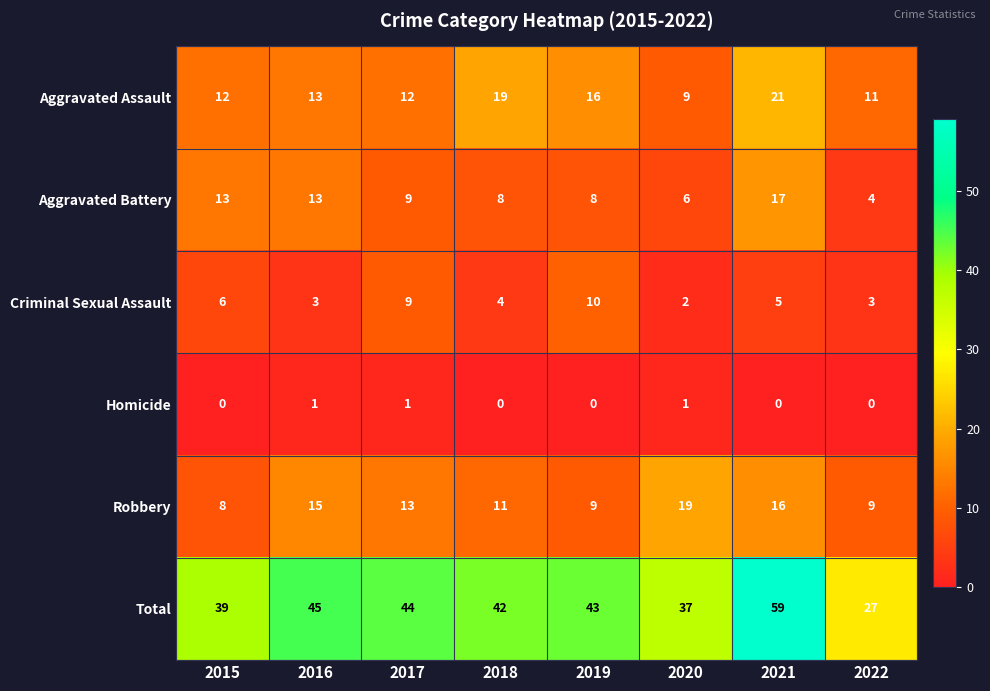

True or false: Total has a value of 34 at 2021.

False